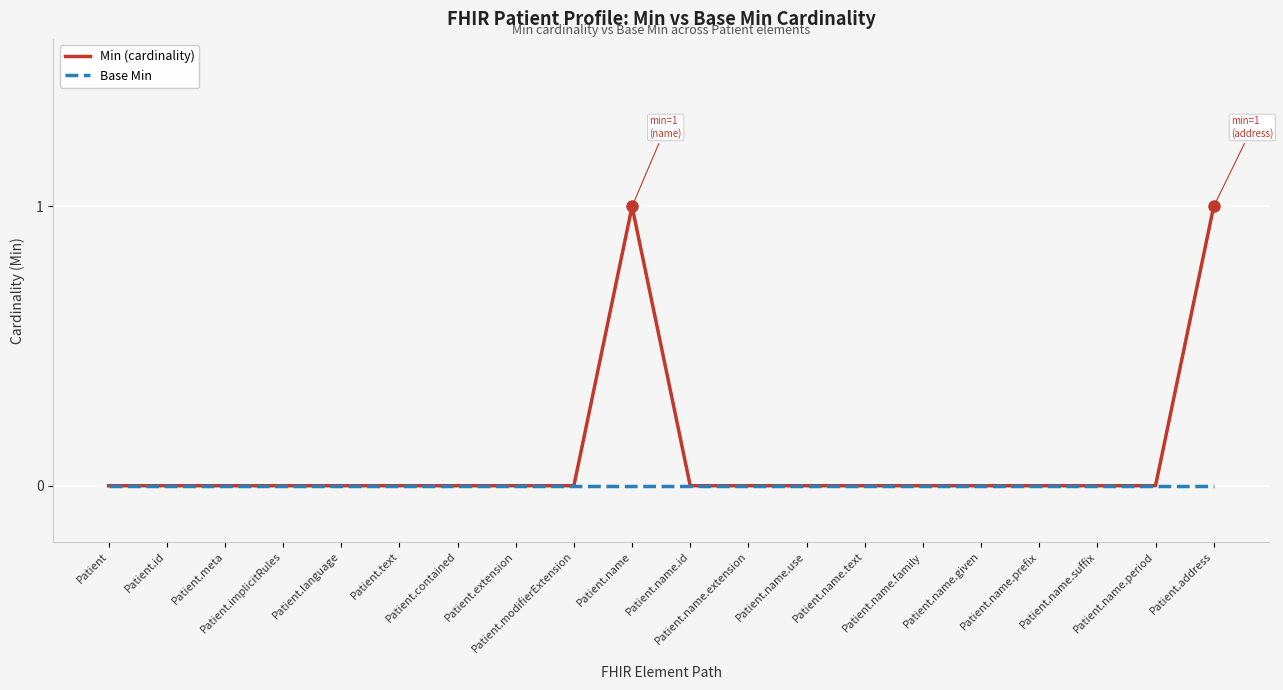

Which series has the largest total across all categories?

Min (cardinality)